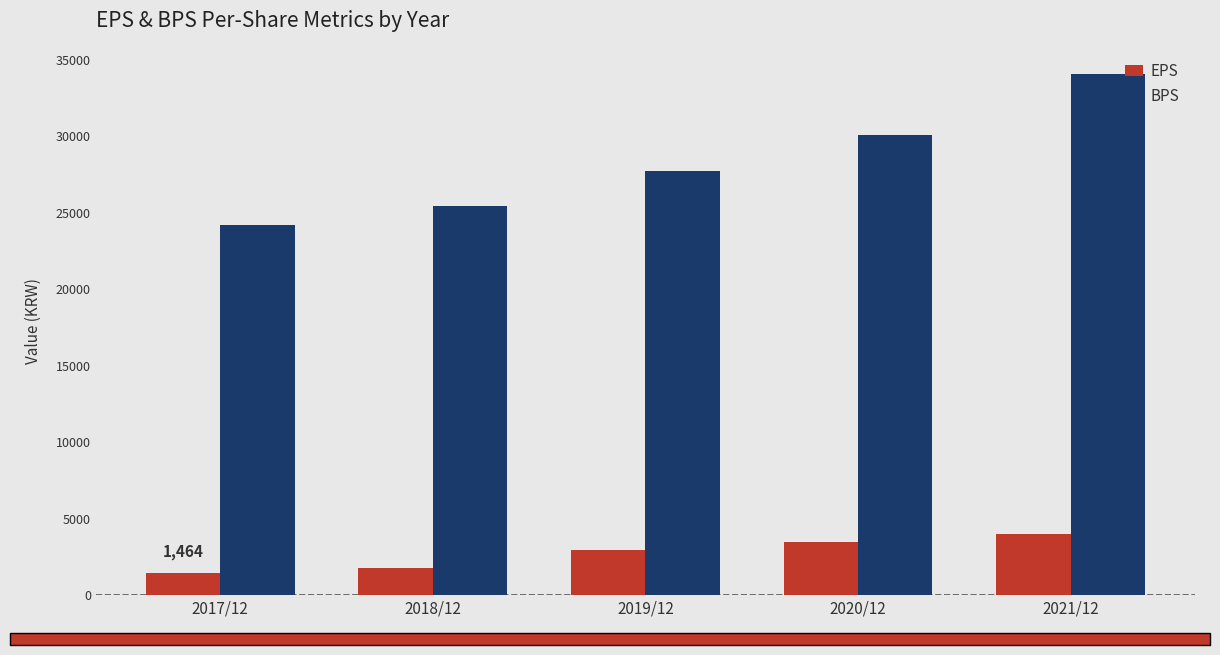

Which category has the lowest value in the BPS series?

2017/12